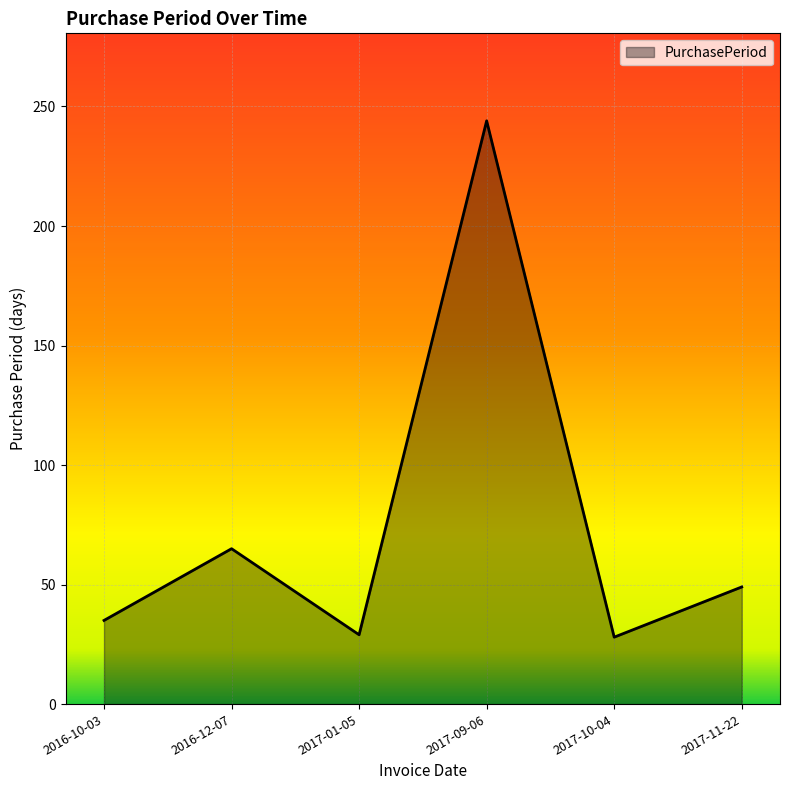

What is the change in value from 2016-10-03 to 2017-10-04?

-7